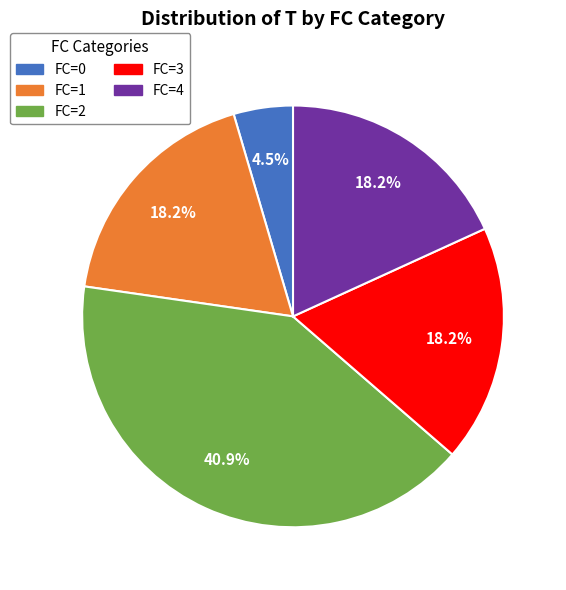

Is FC=2 the majority of the pie?

No